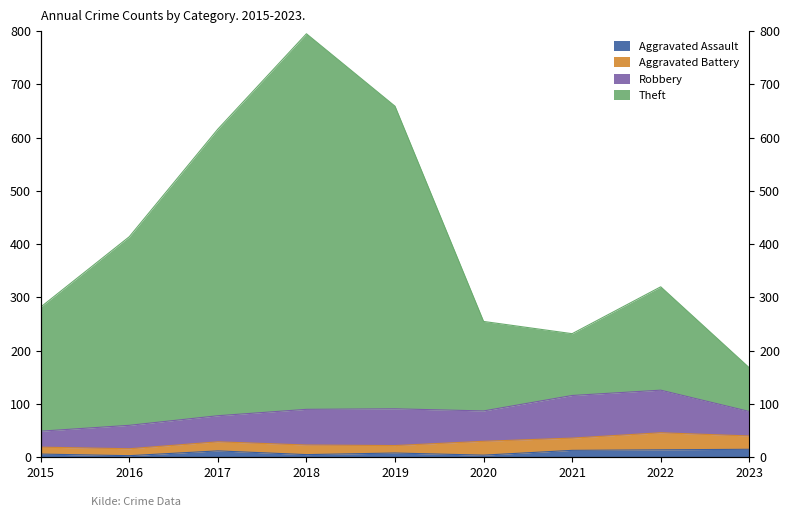

Which series has the largest range (max minus min)?

Theft